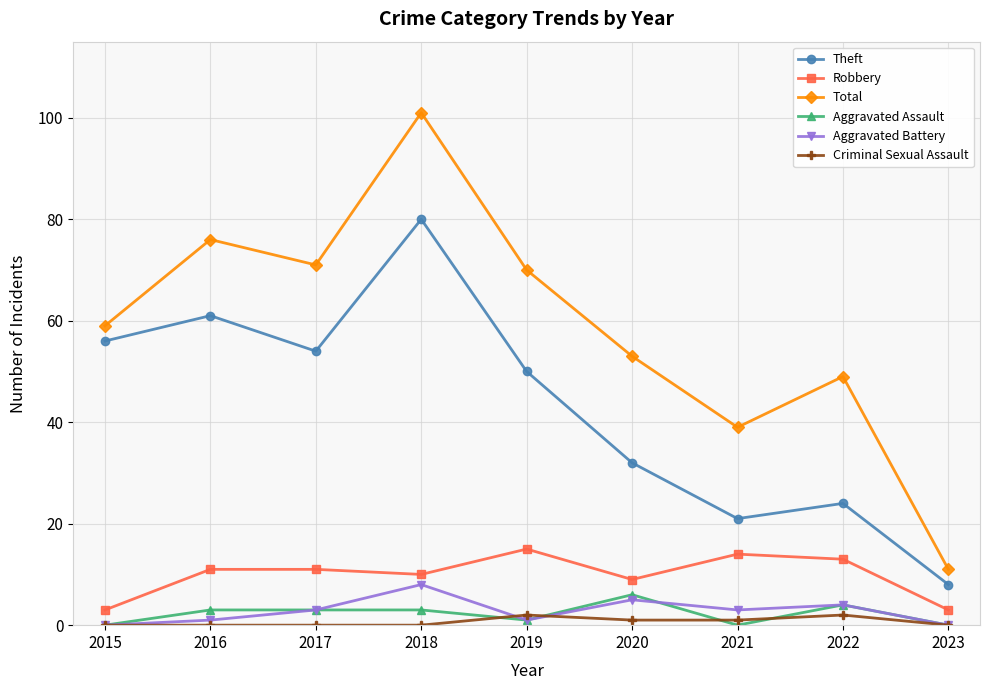

At which label does Theft first exceed 50?

2015